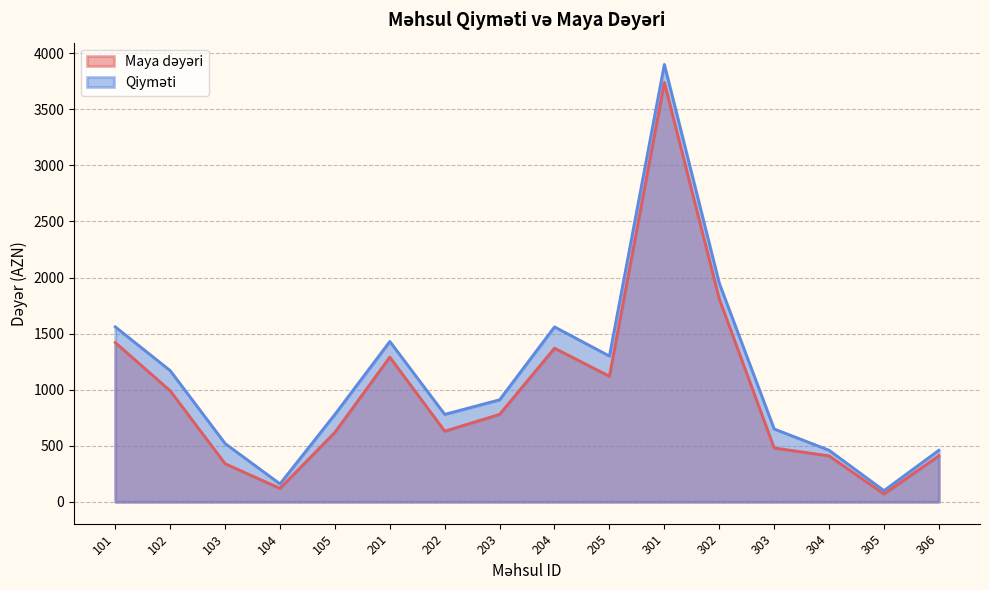

Reading left to right, list all the values displayed in this chart.

Maya dəyəri: 101=1420	102=990	103=340	104=120	105=620	201=1290	202=630	203=780	204=1370	205=1120	301=3740	302=1810	303=480	304=410	305=70	306=410
Qiyməti: 101=1560	102=1170	103=520	104=160	105=780	201=1430	202=780	203=910	204=1560	205=1300	301=3900	302=1950	303=650	304=460	305=100	306=460